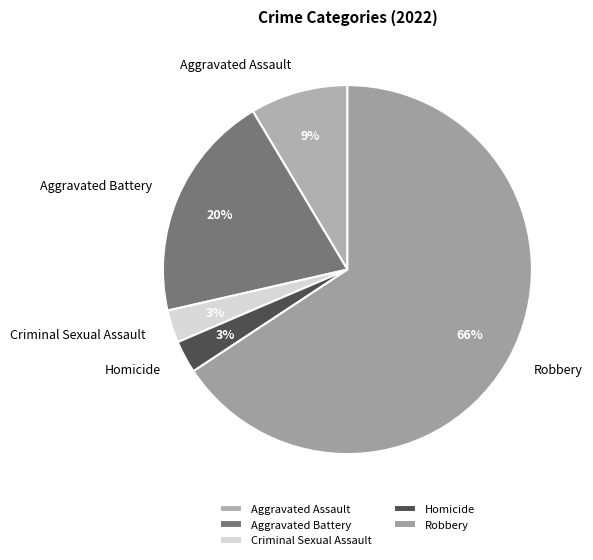

What is the largest slice in the pie chart?

Robbery